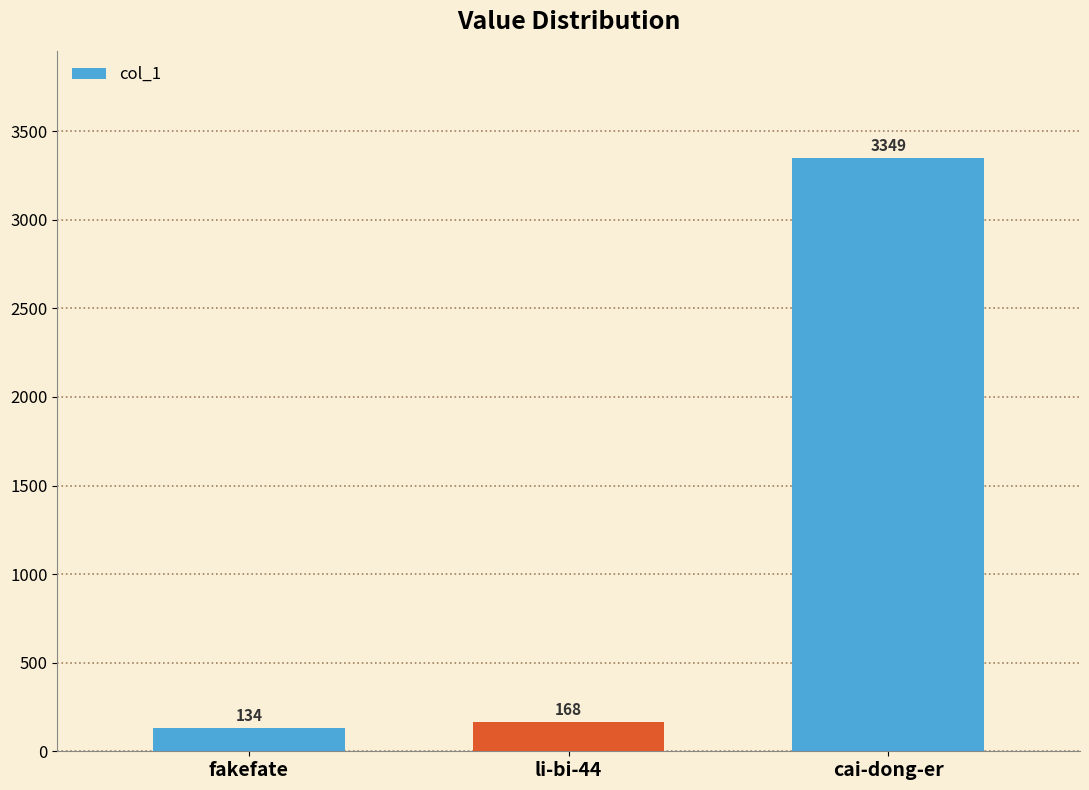

Reading right to left, list all the values displayed in this chart.

cai-dong-er=3349	li-bi-44=168	fakefate=134